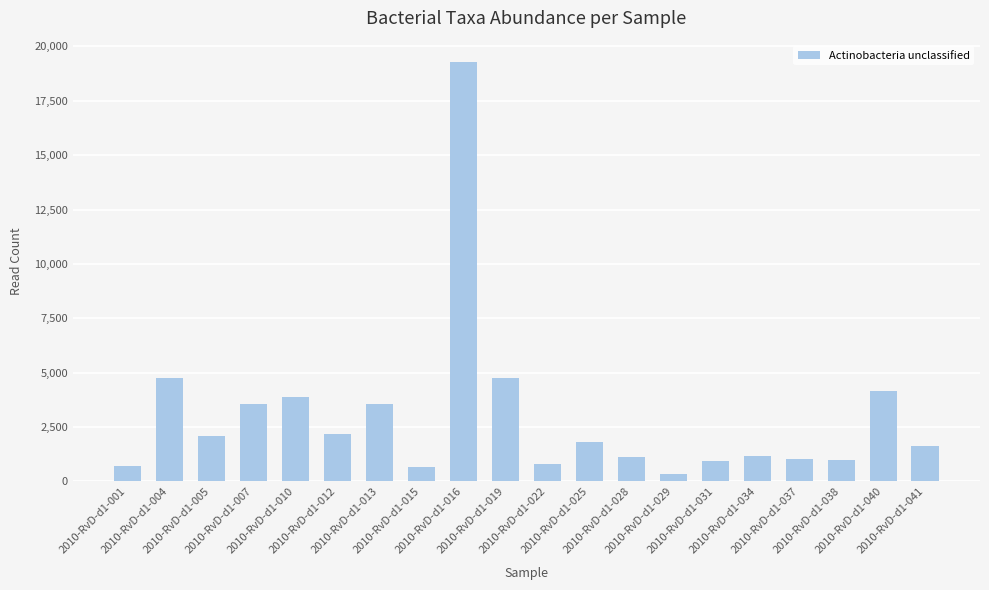

What is the maximum value shown in the chart?

19297